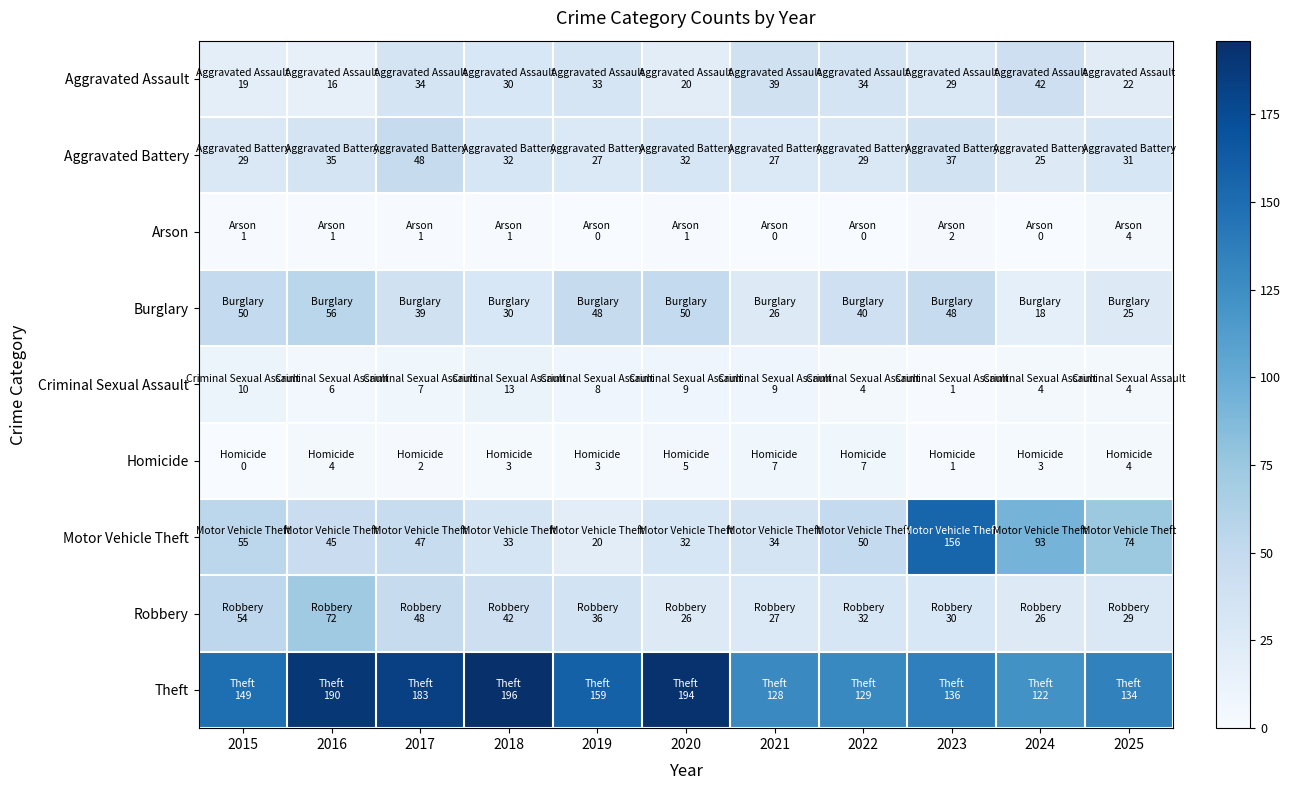

Rank the series at 2021 from highest to lowest value.

Theft, Aggravated Assault, Motor Vehicle Theft, Aggravated Battery, Robbery, Burglary, Criminal Sexual Assault, Homicide, Arson